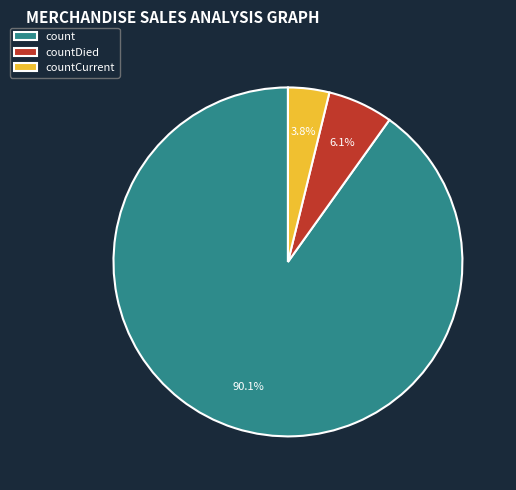

Is there a majority slice in this chart?

Yes